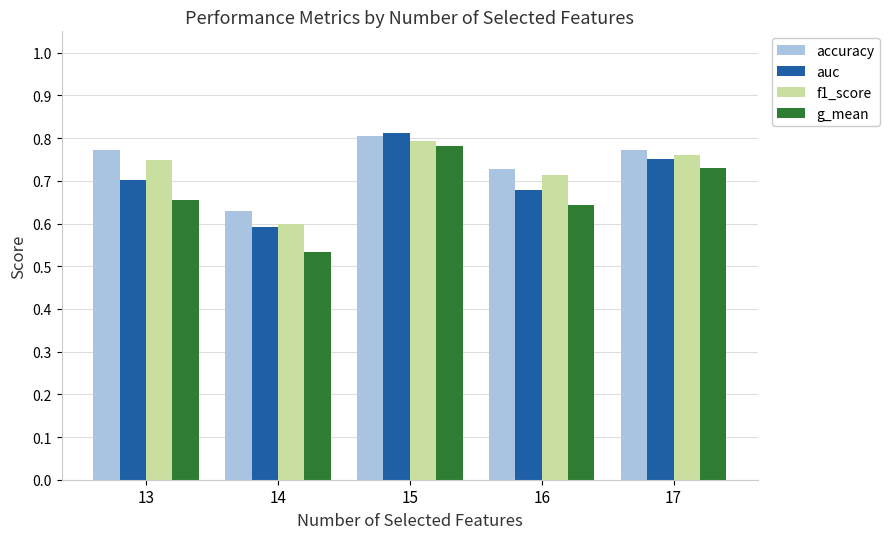

Which category has the highest value in the auc series?

15